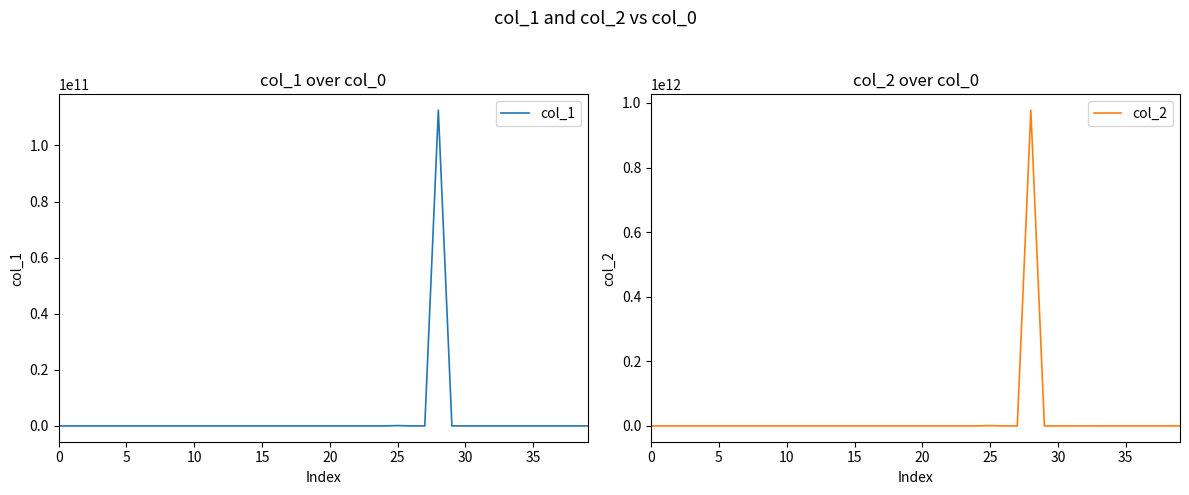

How many data points in col_1 are less than 27864?

20